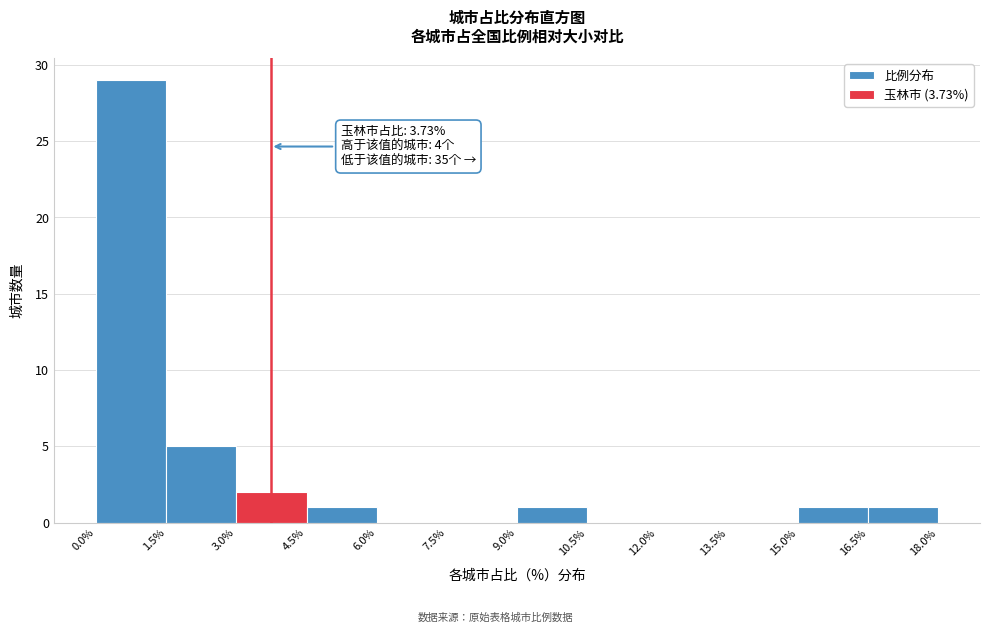

Over which range of the x-axis is the bar tallest?

0.0% to 1.5%